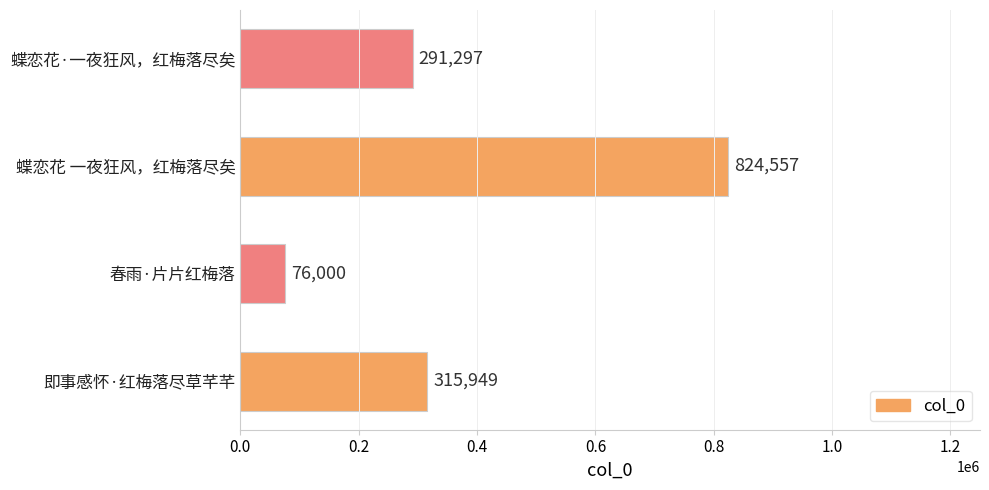

Approximately how many times larger is the value at 蝶恋花·一夜狂风，红梅落尽矣 compared to 即事感怀·红梅落尽草芊芊?

0.9